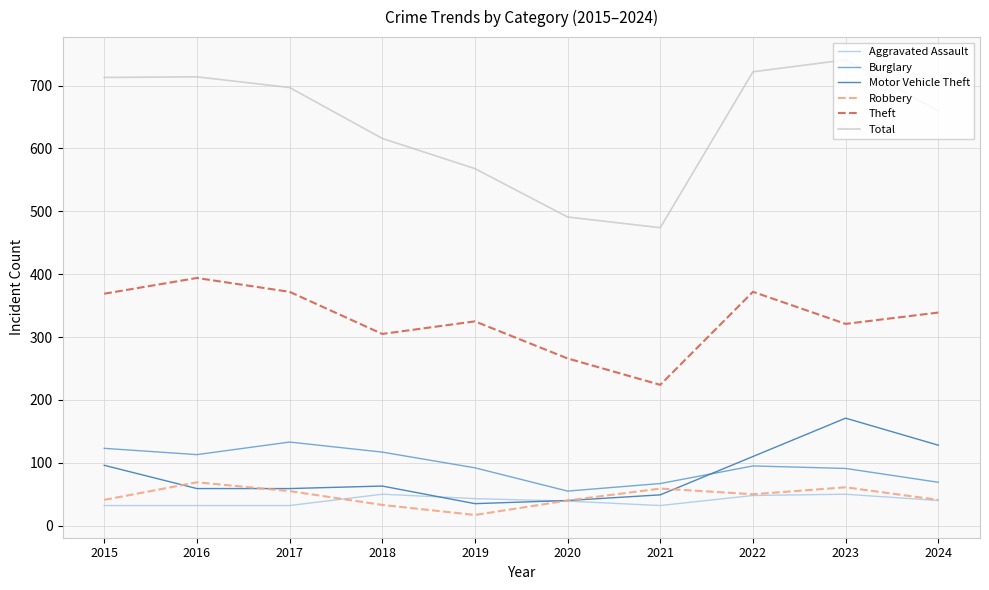

True or false: Aggravated Assault and Total intersect in this chart.

False